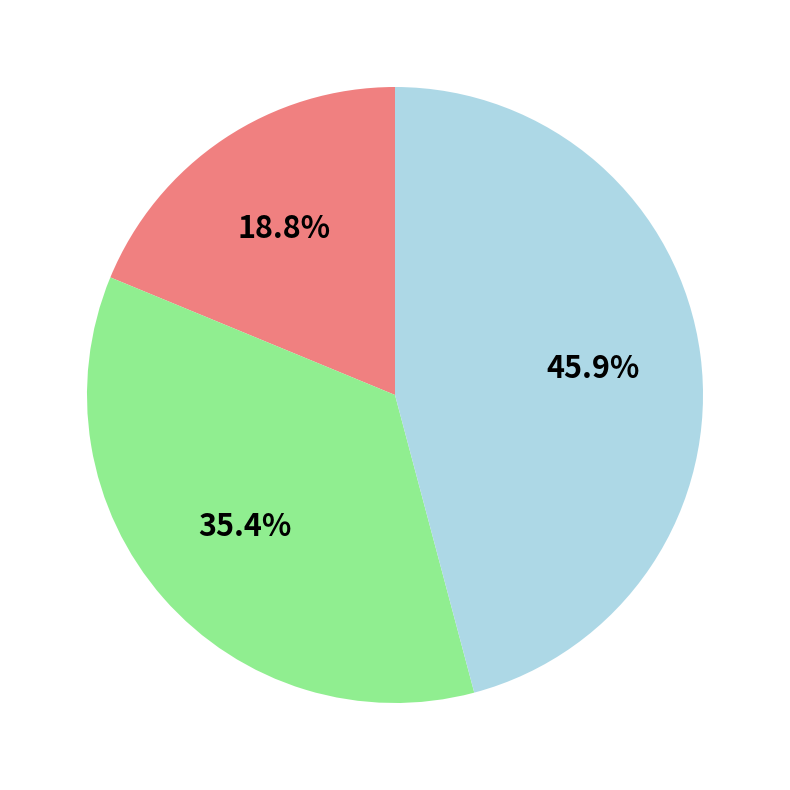

Is there a majority slice in this chart?

No